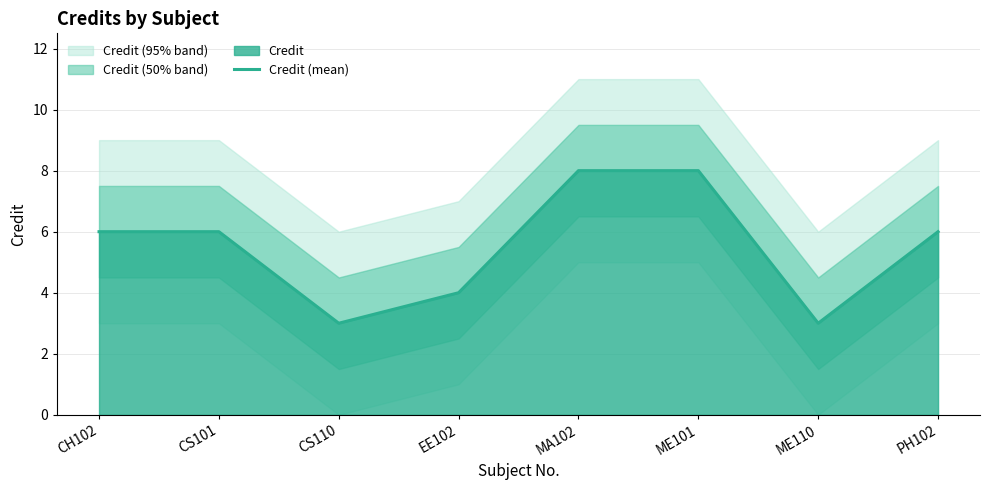

How many lines are shown in the chart?

1